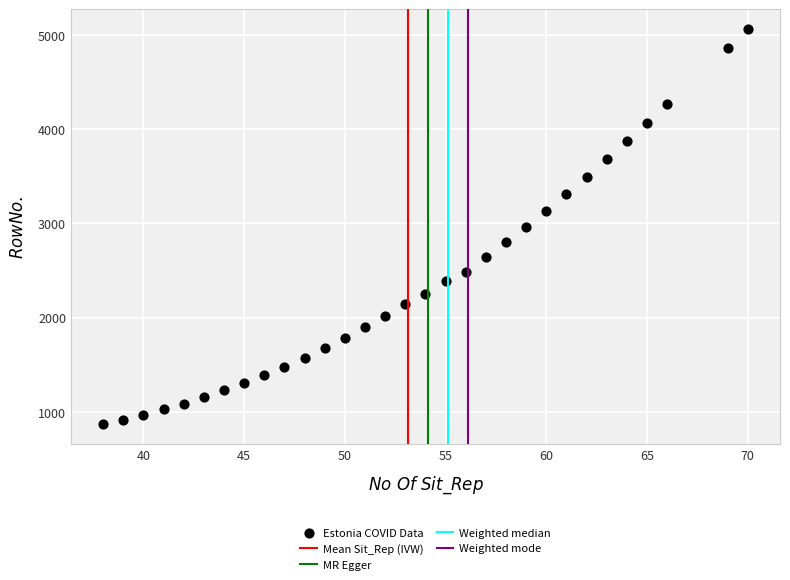

What is the range of X values (max minus min)?

32